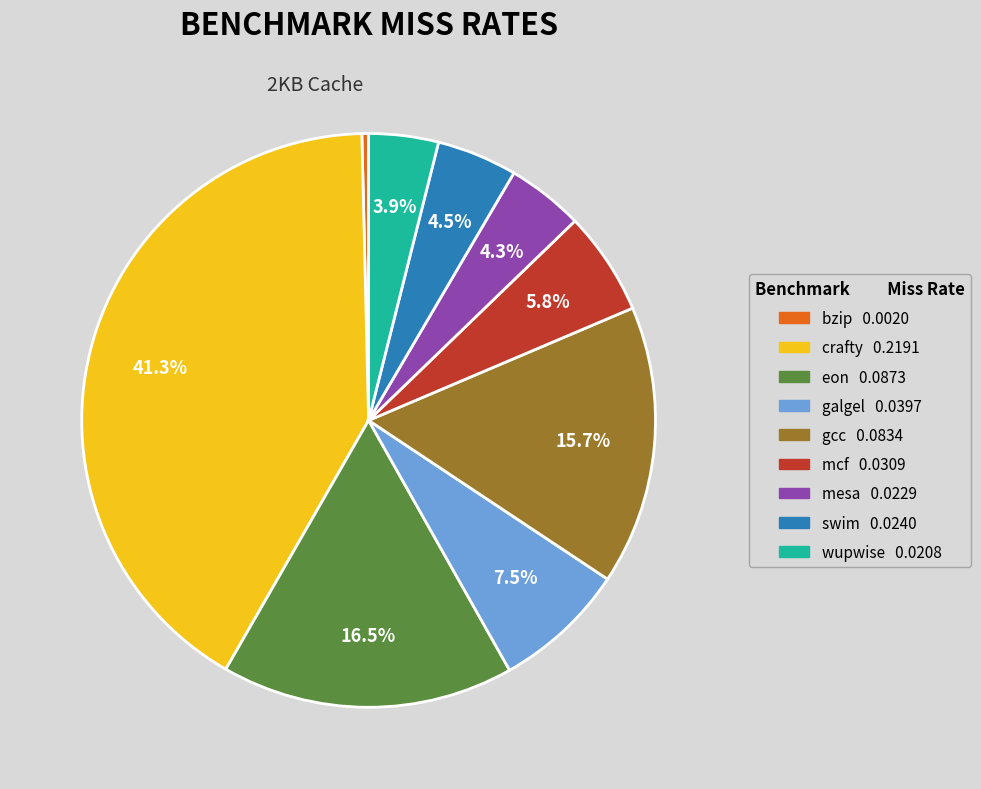

To the nearest percent, what is the difference between the eon and wupwise slice percentages?

13%